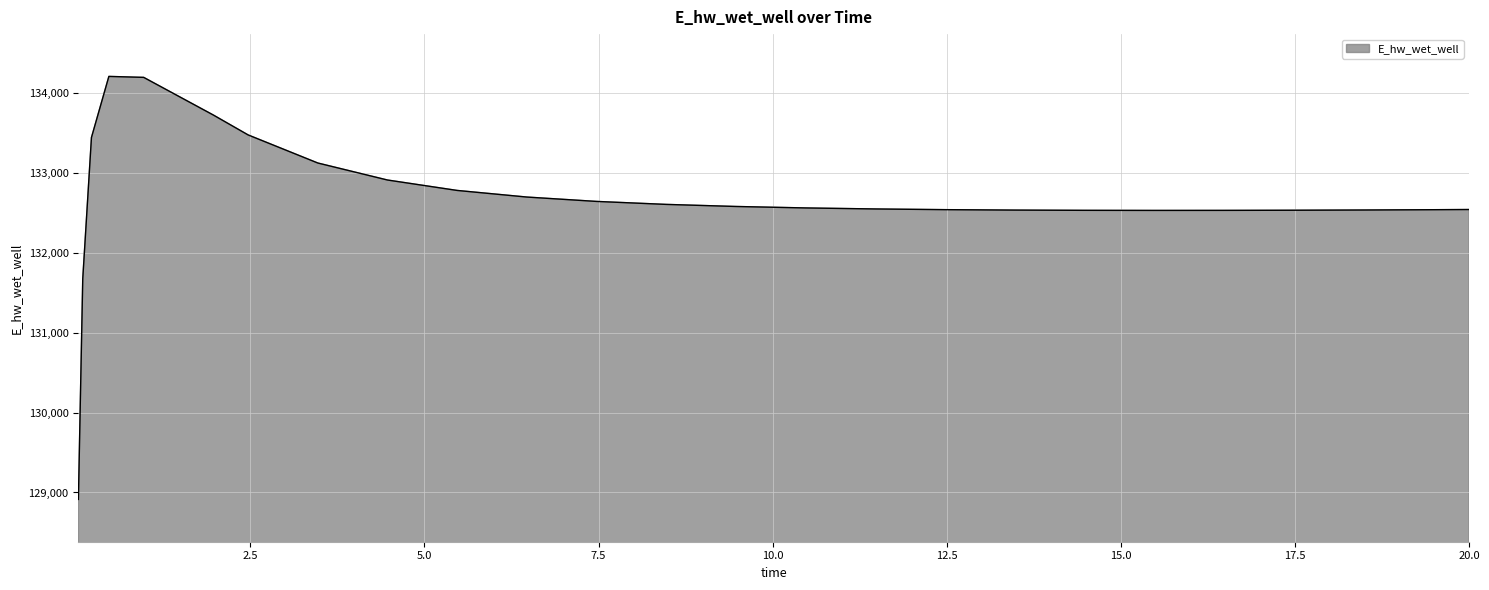

What is the smallest value displayed?

128913.0